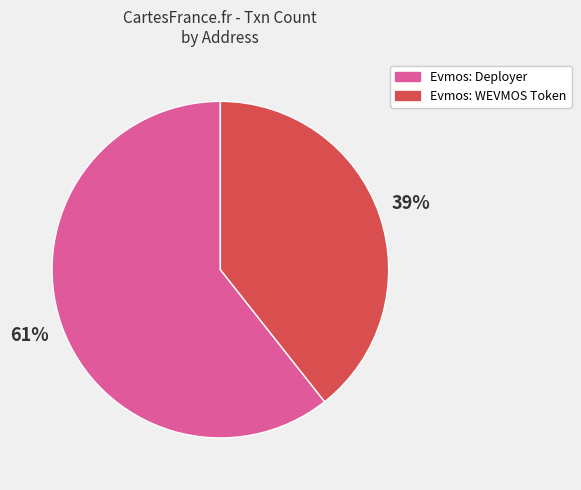

True or false: Evmos: Deployer accounts for 61% of the total.

True